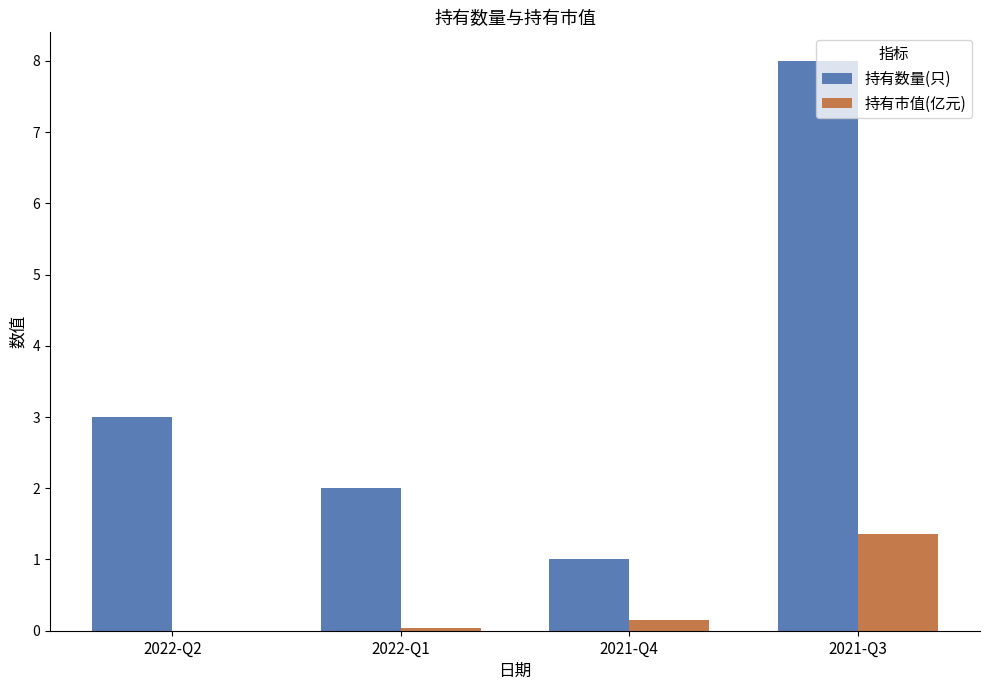

At which category is the sum across all series the highest?

2021-Q3